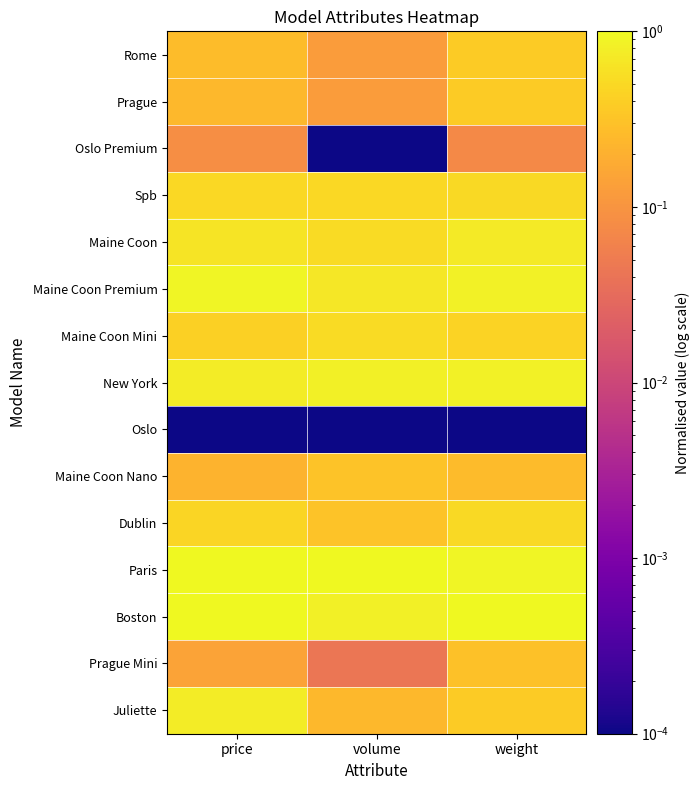

Which series has the largest total across all categories?

Paris